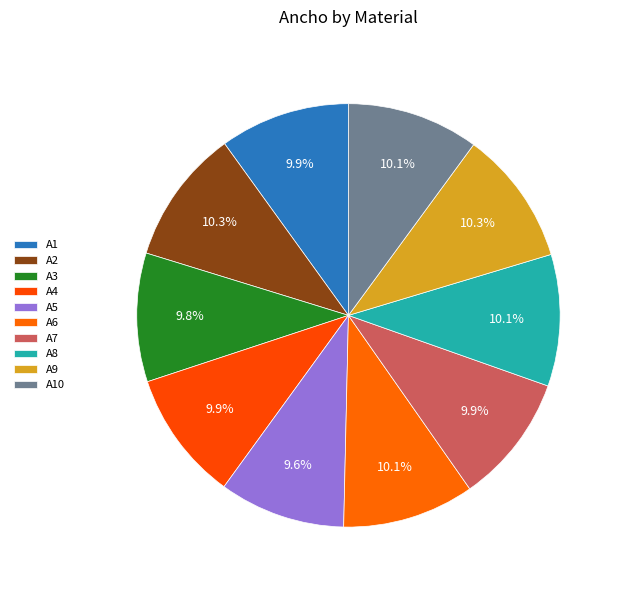

How many segments does this pie chart have?

10